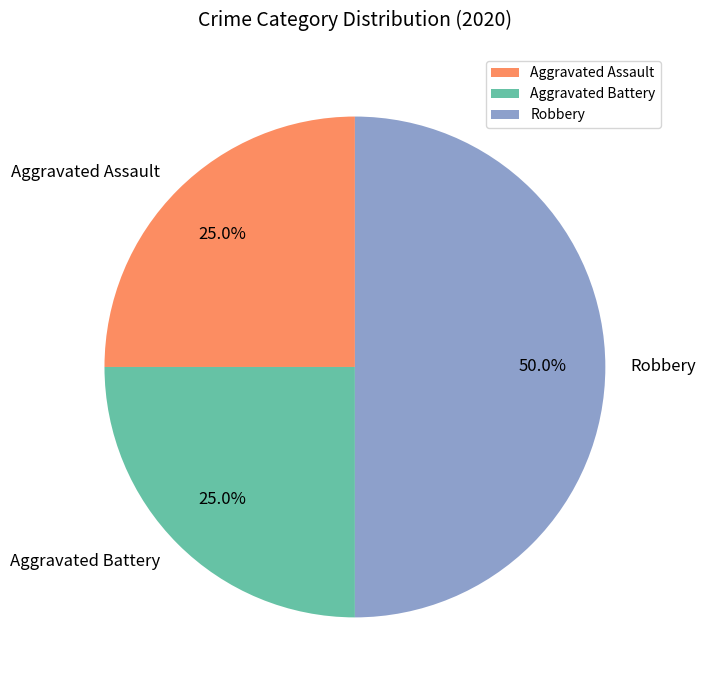

Which slice is the largest?

Robbery